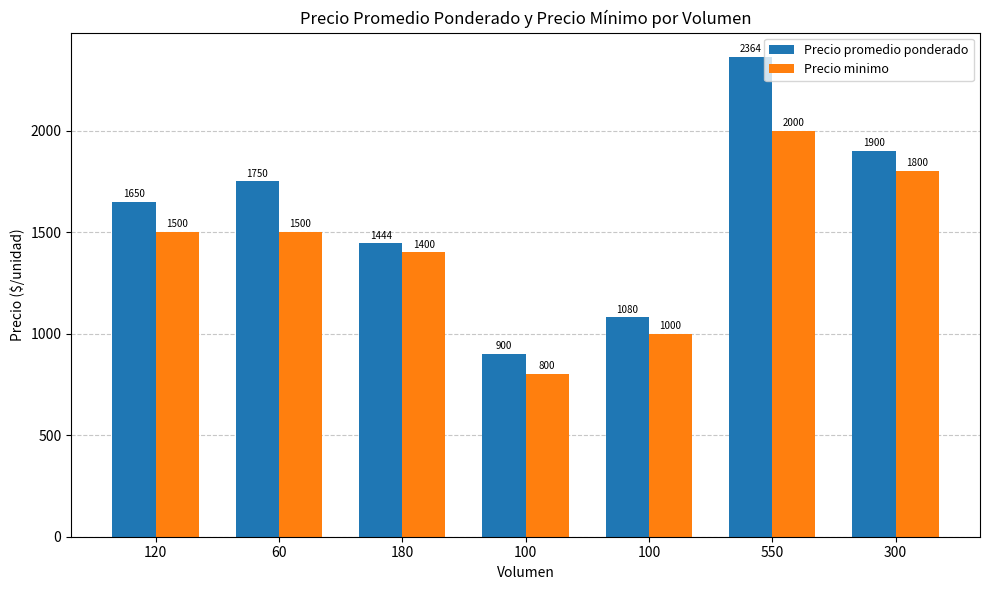

What is the label of the 4th bar from the left?

100